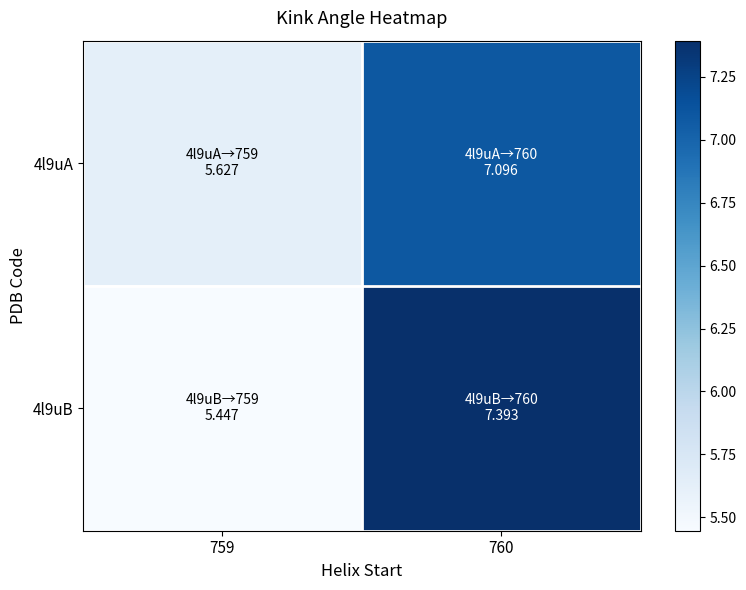

List the series in order of their peak value, lowest first.

4l9uA, 4l9uB